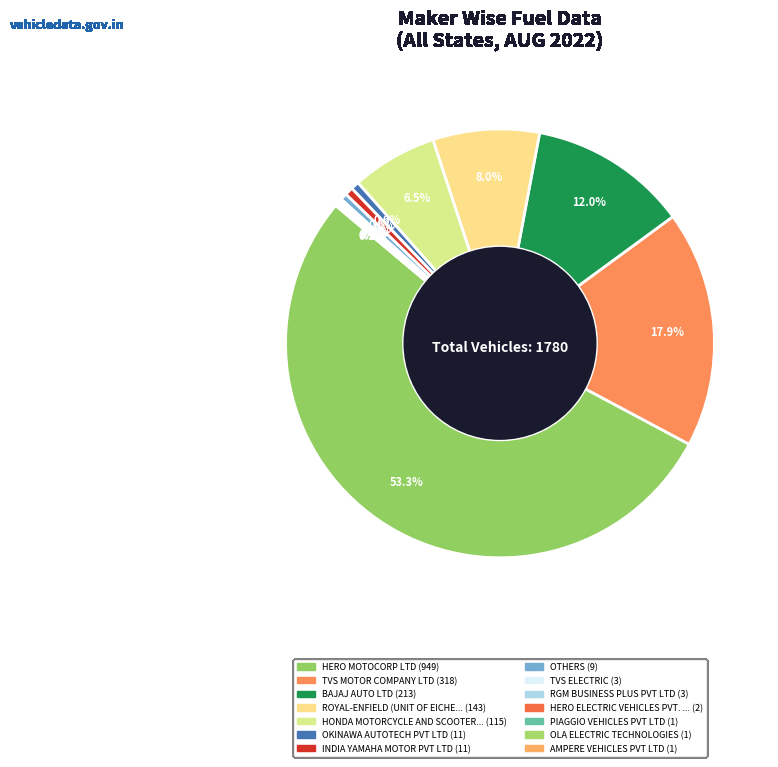

Count the number of slices in the pie.

14